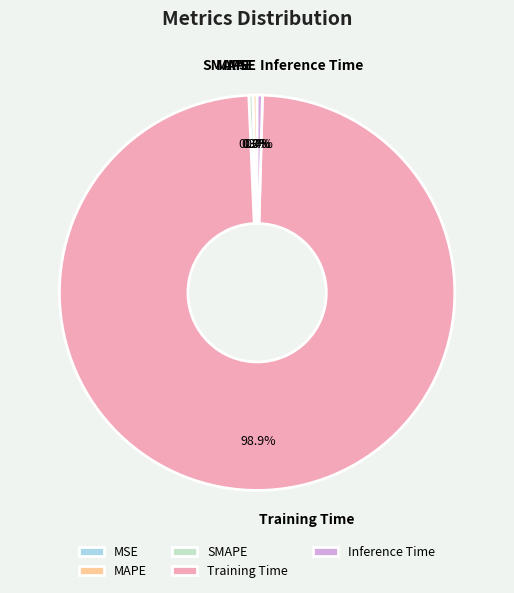

What percentage is NOT represented by SMAPE?

99.7%